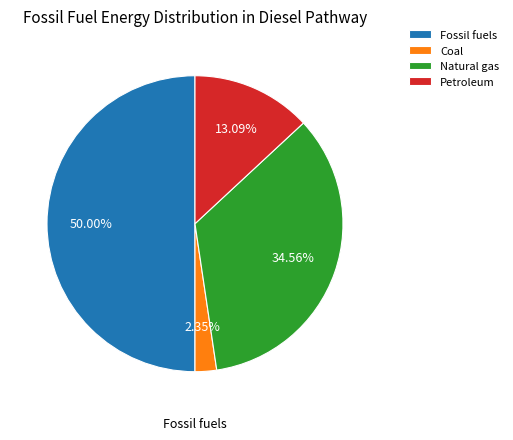

To the nearest percent, what is the combined percentage of Fossil fuels and Coal?

52%